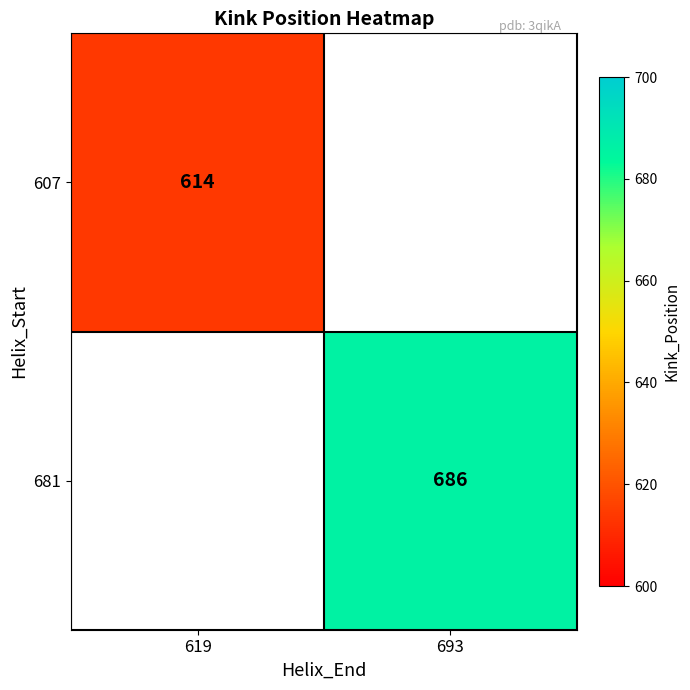

The 607 series shows 614 at 619. True or false?

True